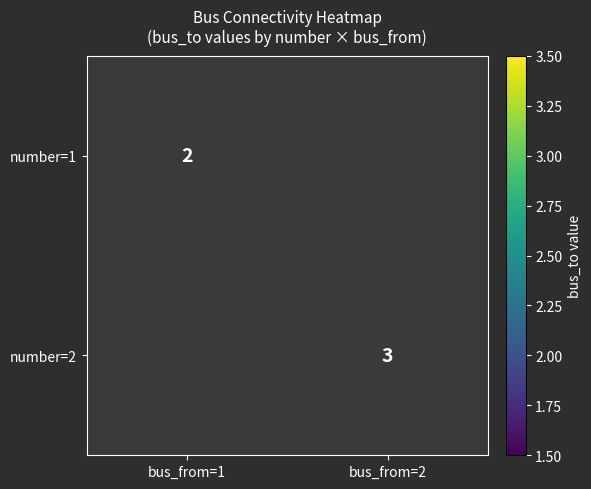

The number=1 series shows 1 at bus_from=1. True or false?

False